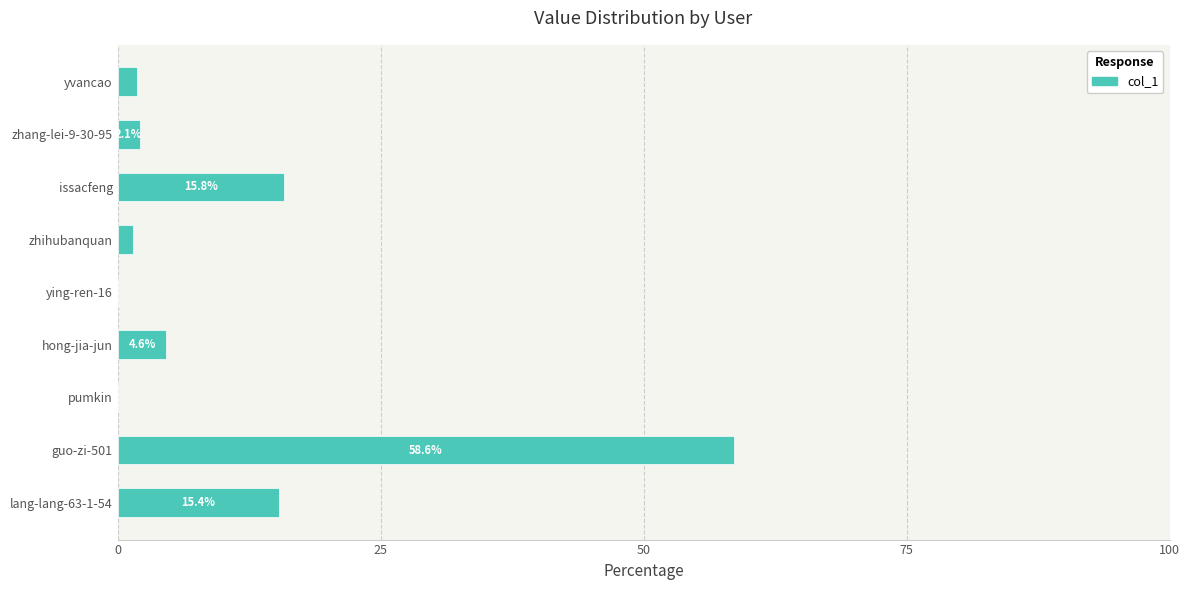

What is the sum of the values at ying-ren-16 and yvancao?

2.0